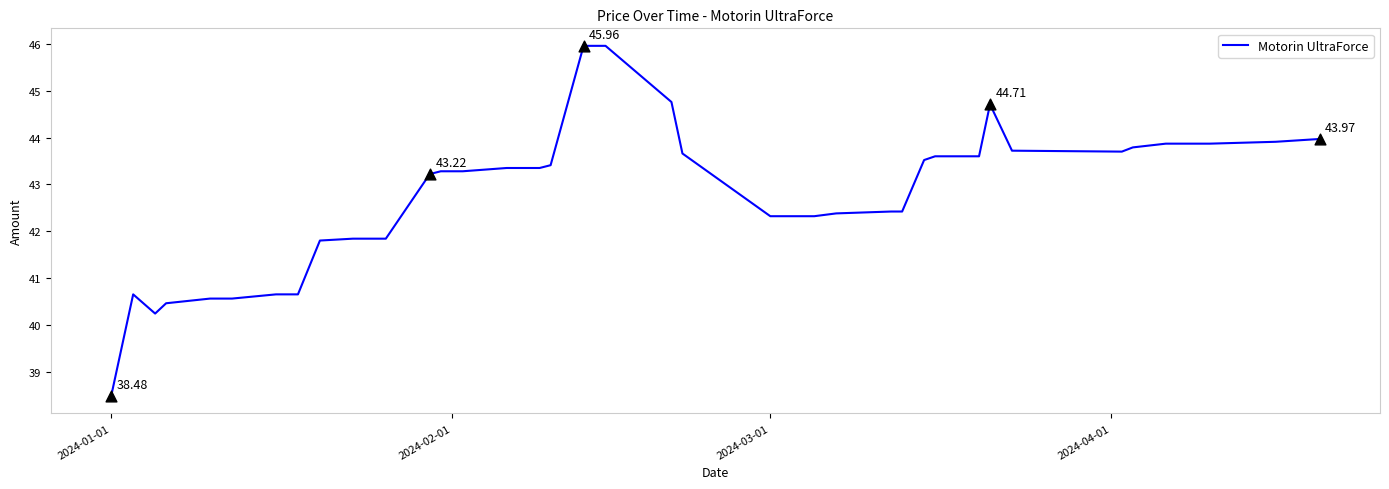

What is the difference between the maximum and minimum values?

7.5